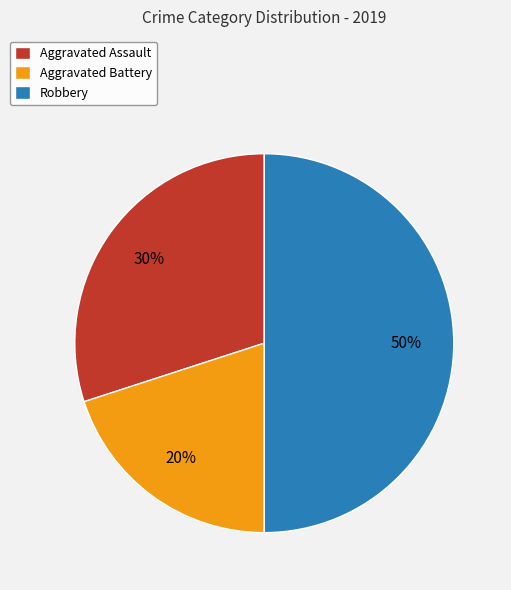

To the nearest percent, what is the combined percentage of Aggravated Assault and Aggravated Battery?

50%